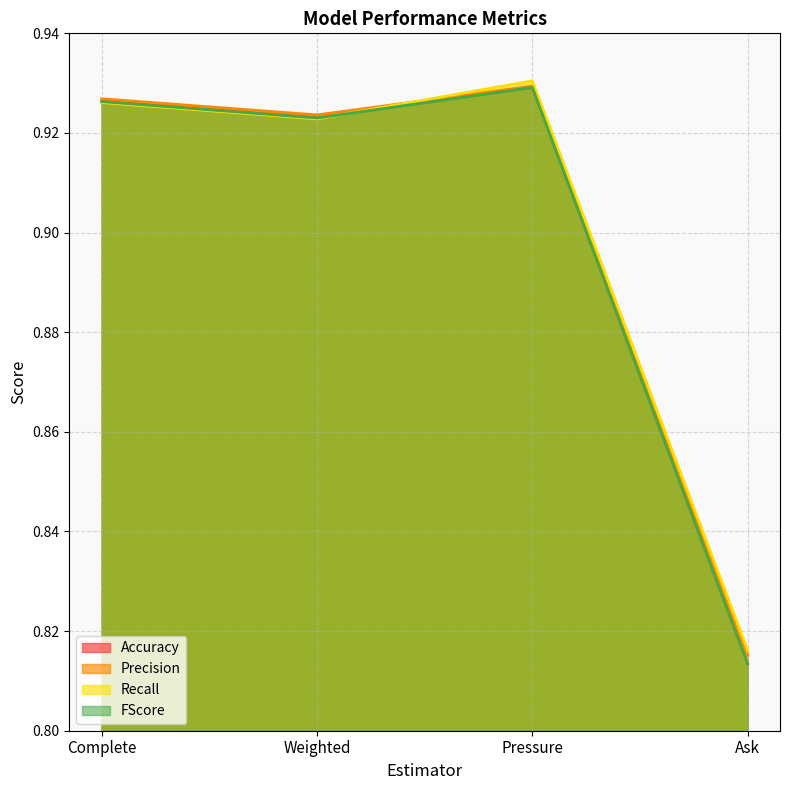

How many times do Precision and Recall cross each other?

1